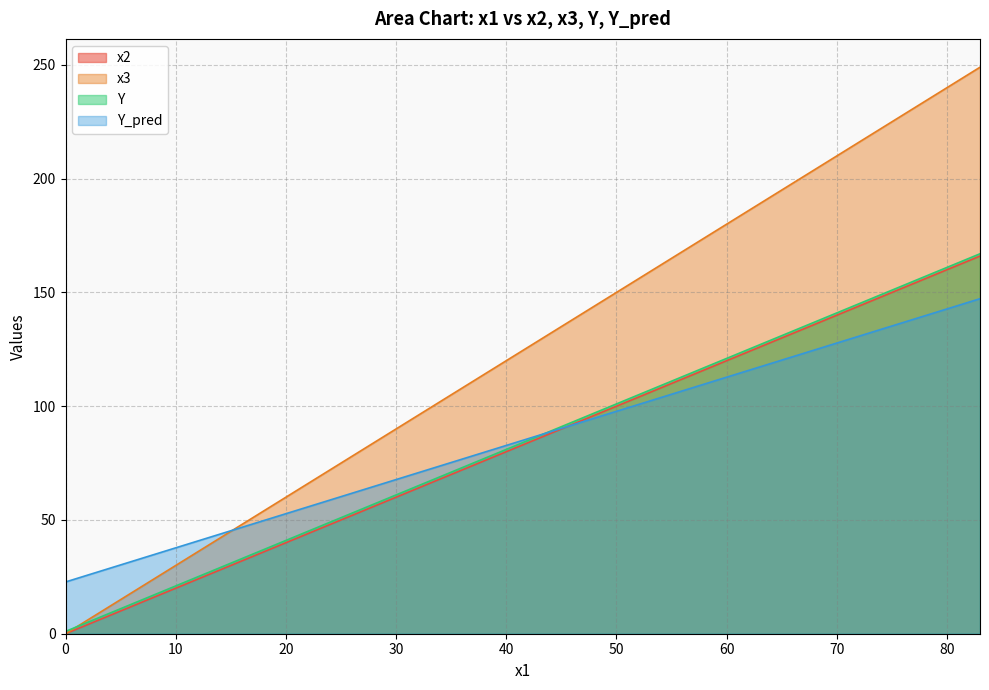

What is the greatest value displayed?

249.0